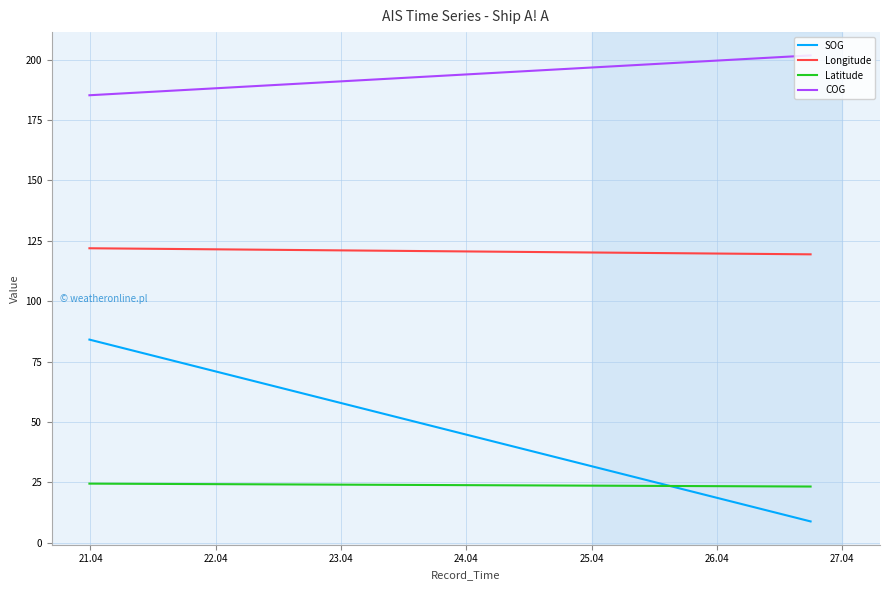

How many lines are shown in the chart?

4